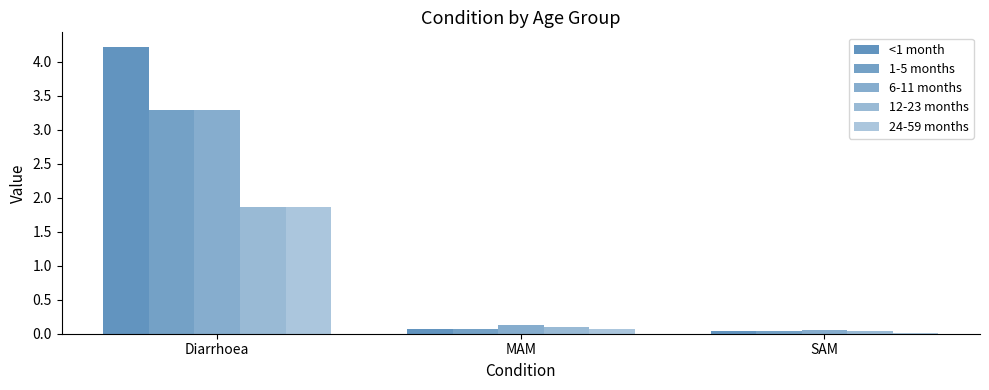

The value of <1 month at SAM is 0.0. True or false?

True